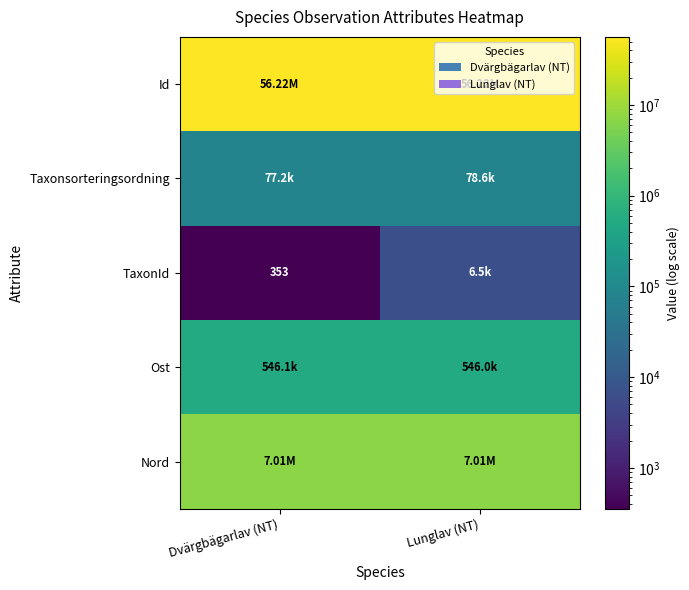

List the series in order of their peak value, highest first.

Id, Nord, Ost, Taxonsorteringsordning, TaxonId